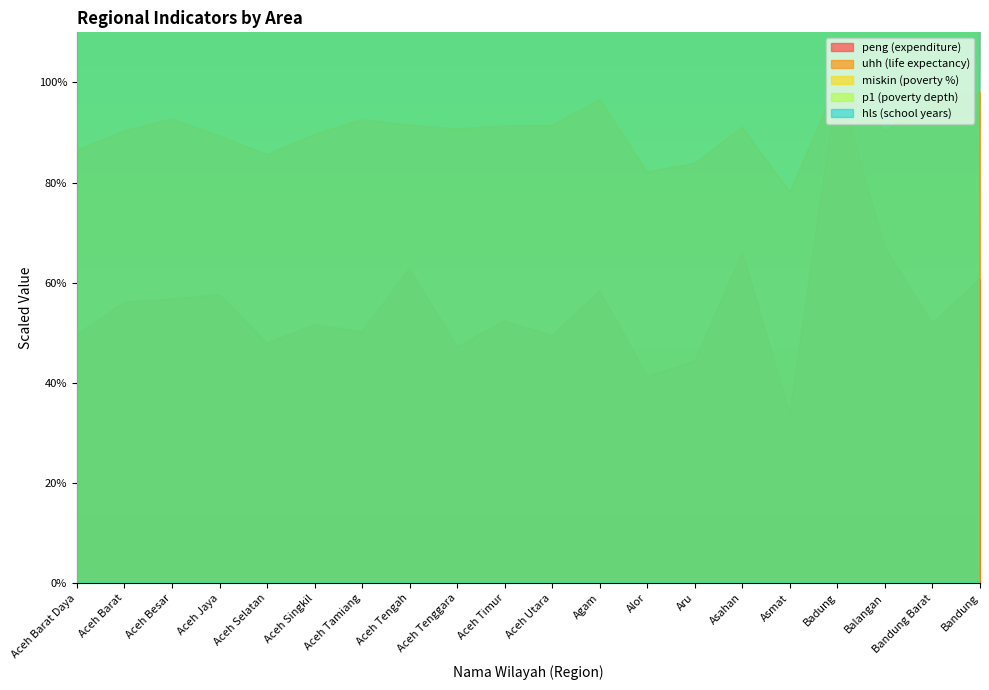

Is the value of peng at Aceh Barat greater than the value of hls at Aceh Tenggara?

No